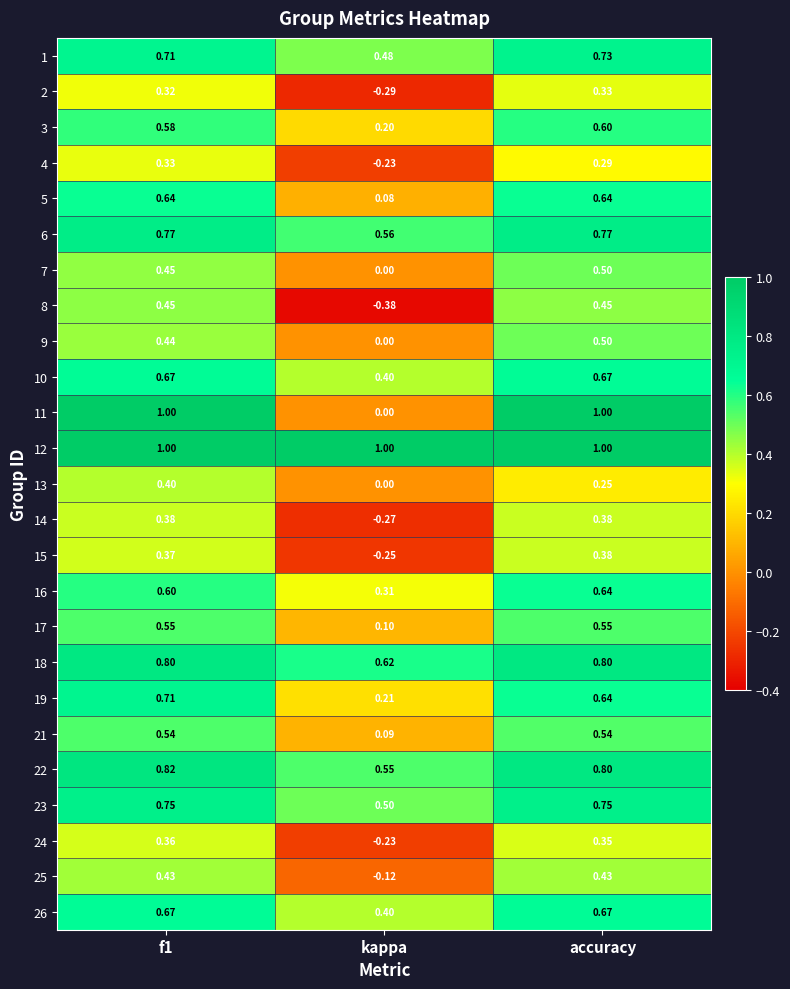

Which category has the lowest value in the 14 series?

kappa